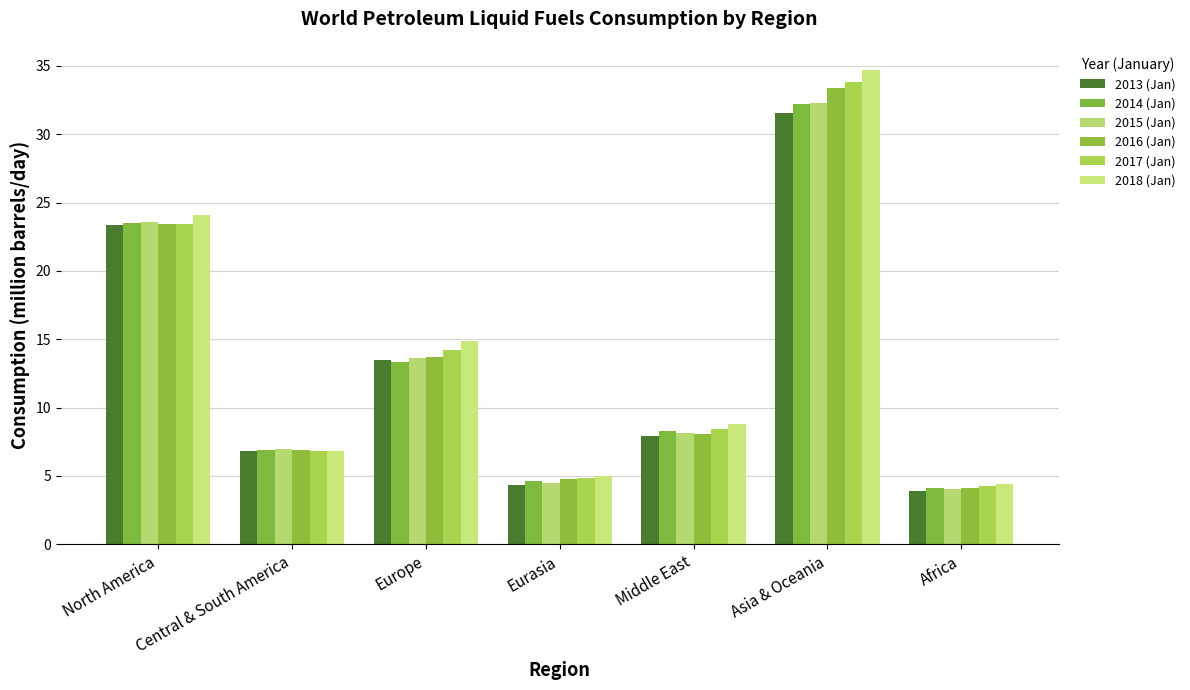

Reading left to right, what are all the values shown in this chart?

2013 (Jan): 23.4	6.8	13.5	4.4	7.9	31.5	3.9
2014 (Jan): 23.5	6.9	13.3	4.6	8.3	32.2	4.1
2015 (Jan): 23.6	7.0	13.7	4.5	8.1	32.3	4.0
2016 (Jan): 23.4	6.9	13.7	4.8	8.1	33.4	4.1
2017 (Jan): 23.5	6.8	14.2	4.9	8.4	33.8	4.3
2018 (Jan): 24.1	6.8	14.9	5.0	8.8	34.7	4.4